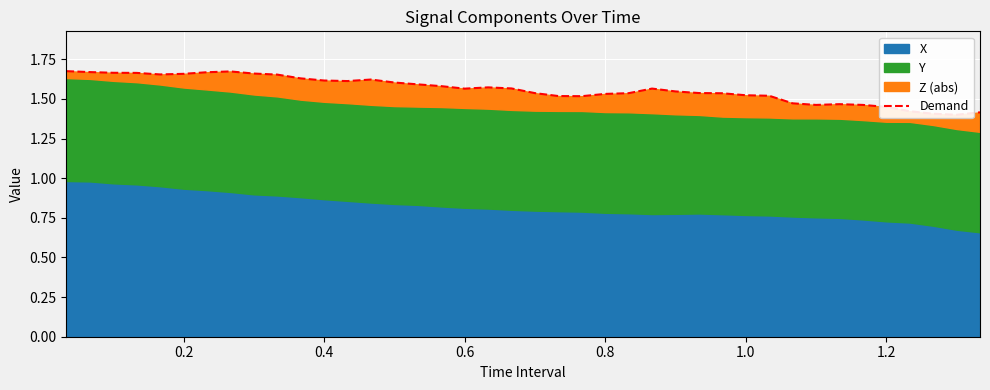

What is the minimum value shown in the chart?

1.4